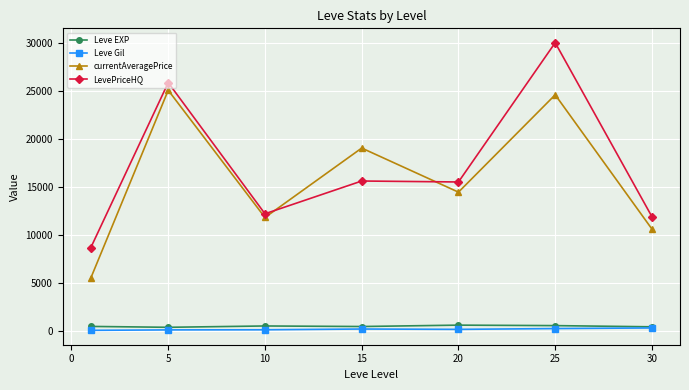

Which series has the largest range (max minus min)?

LevePriceHQ